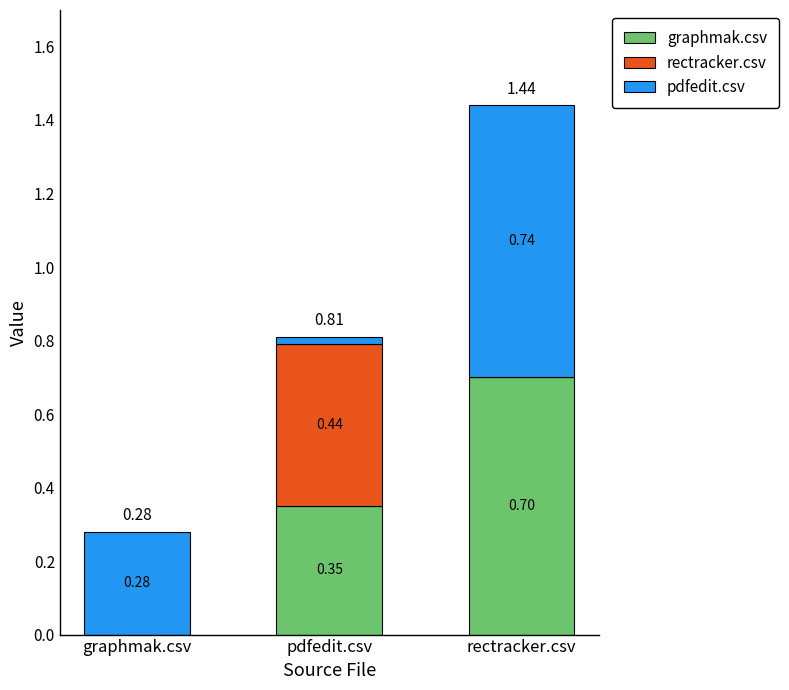

At which category is the sum across all series the highest?

rectracker.csv